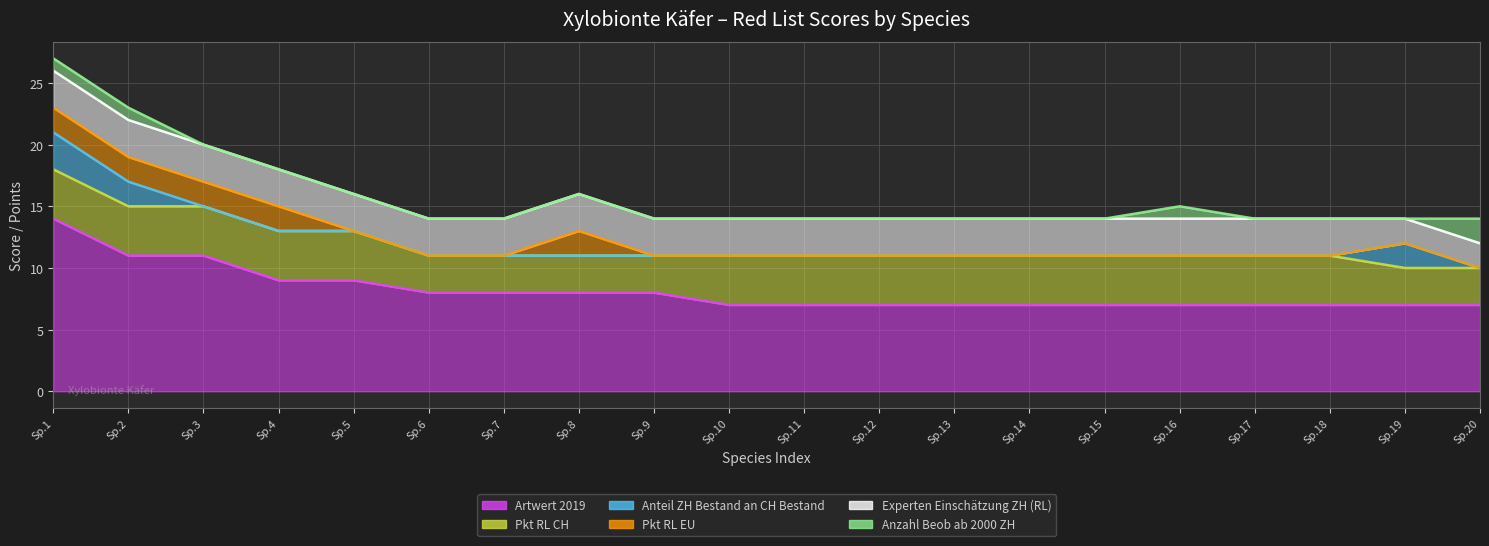

Is it true that Artwert 2019 equals 2 at 12?

False